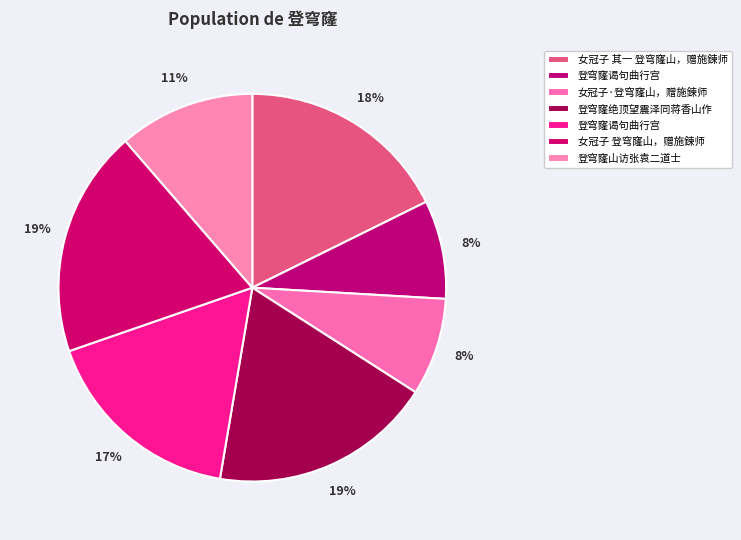

To the nearest percent, what is the average slice percentage?

14%